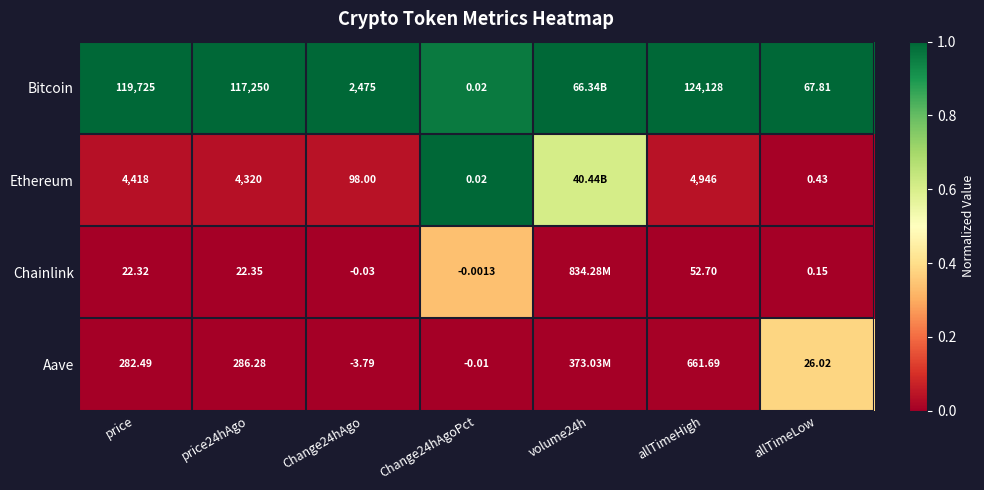

At Change24hAgo, list the series in order from smallest to largest.

Aave, Chainlink, Ethereum, Bitcoin